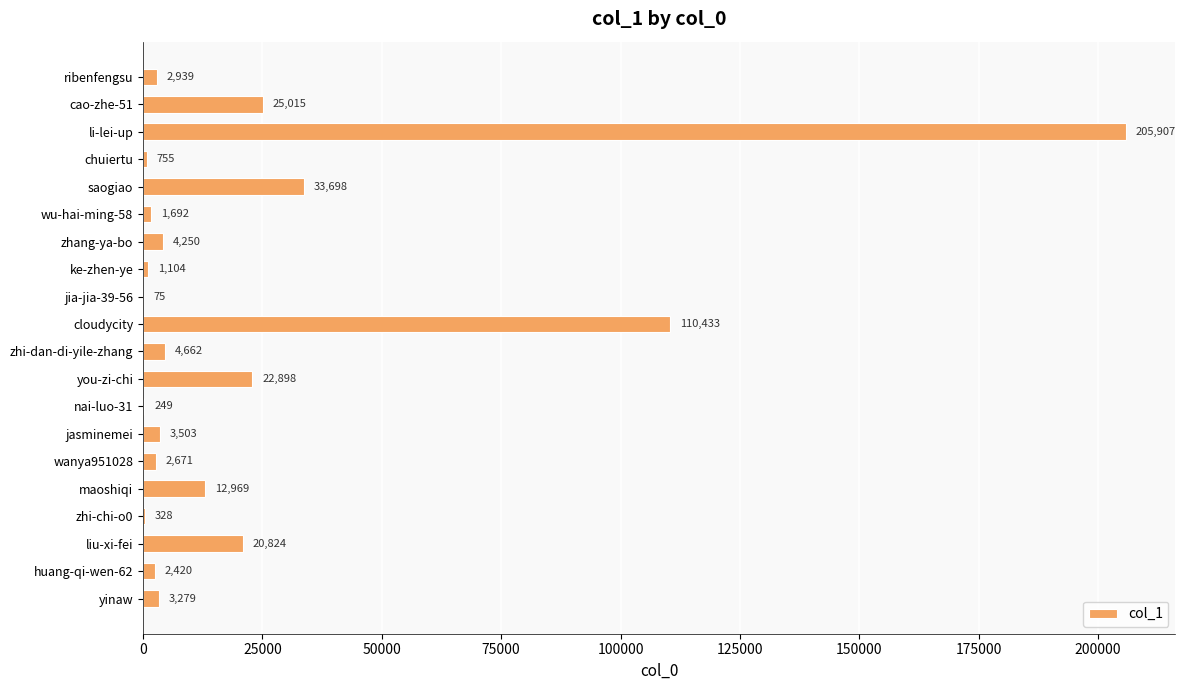

Are the bars horizontal?

Yes